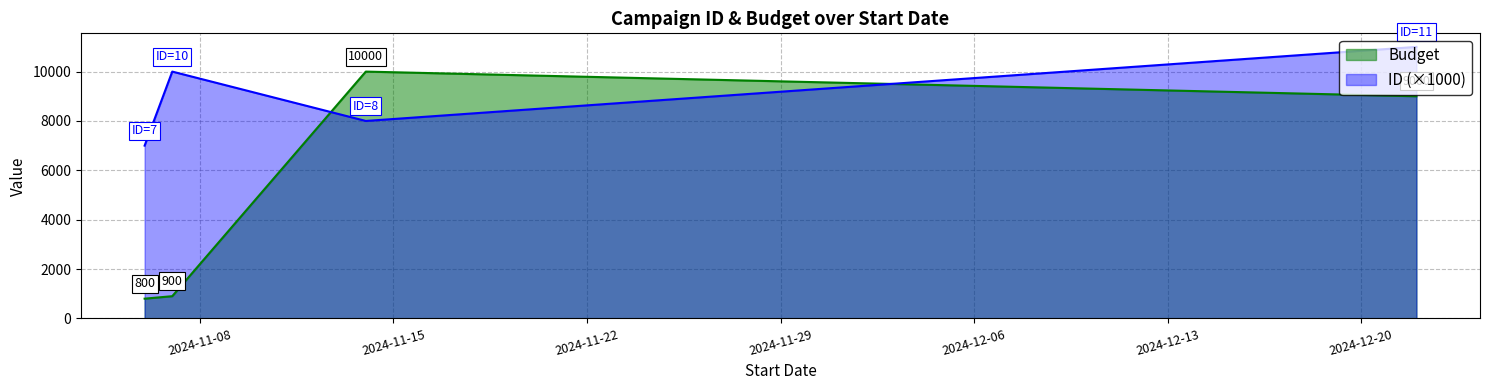

What position from the right is 2024-11-06?

4